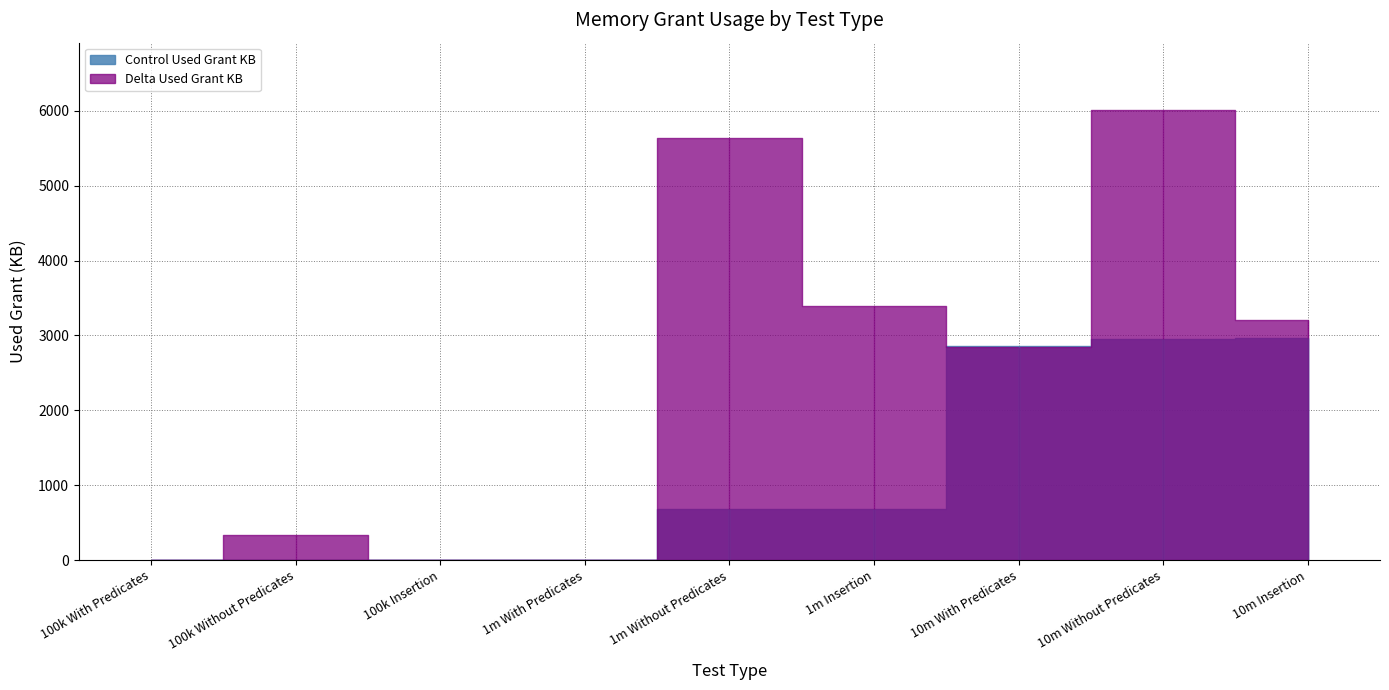

Where do Delta Used Grant KB and Control Used Grant KB first cross each other?

1m Insertion and 10m With Predicates